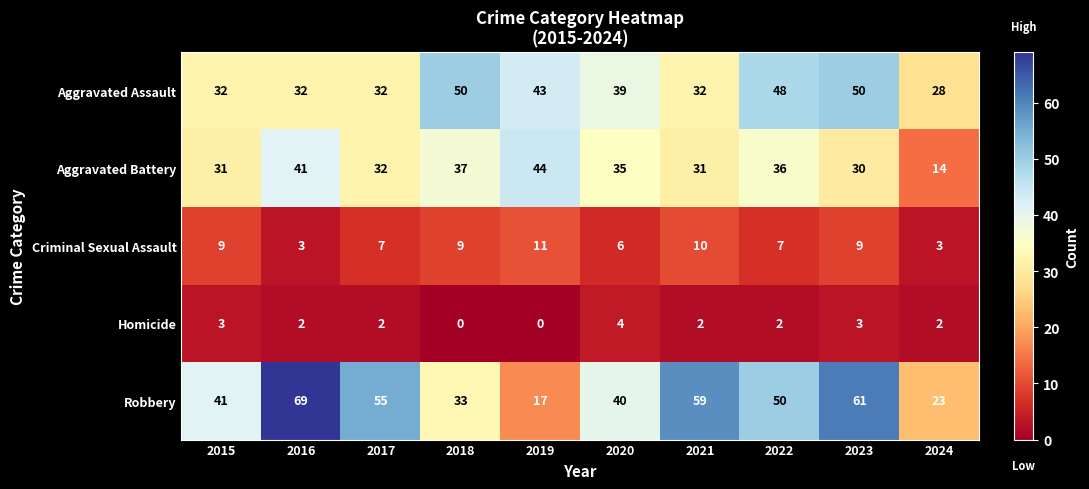

What is the total value across all series at 2020?

124